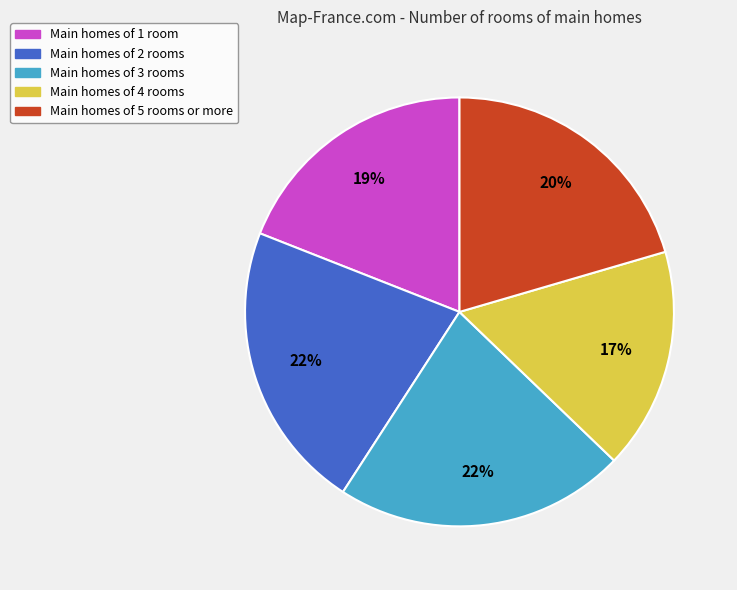

To the nearest percent, what percentage of the pie is Main homes of 3 rooms?

22%